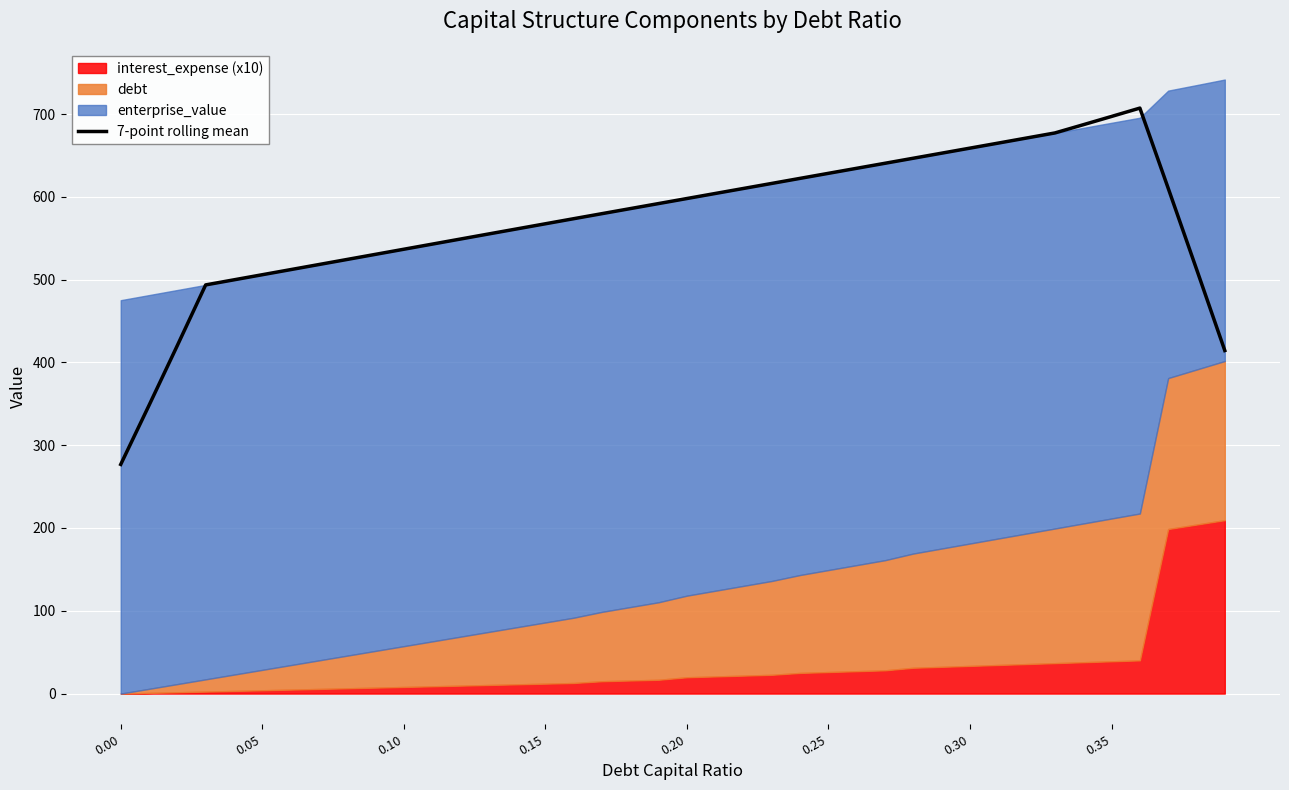

What is the highest value of the 7-point rolling mean series?

707.2